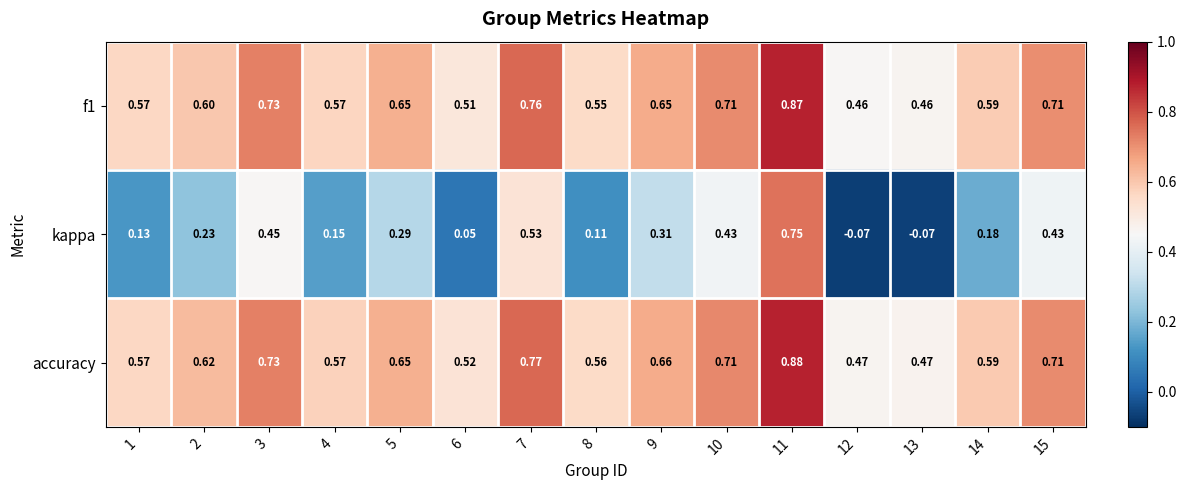

How many positive values does the kappa series have?

13